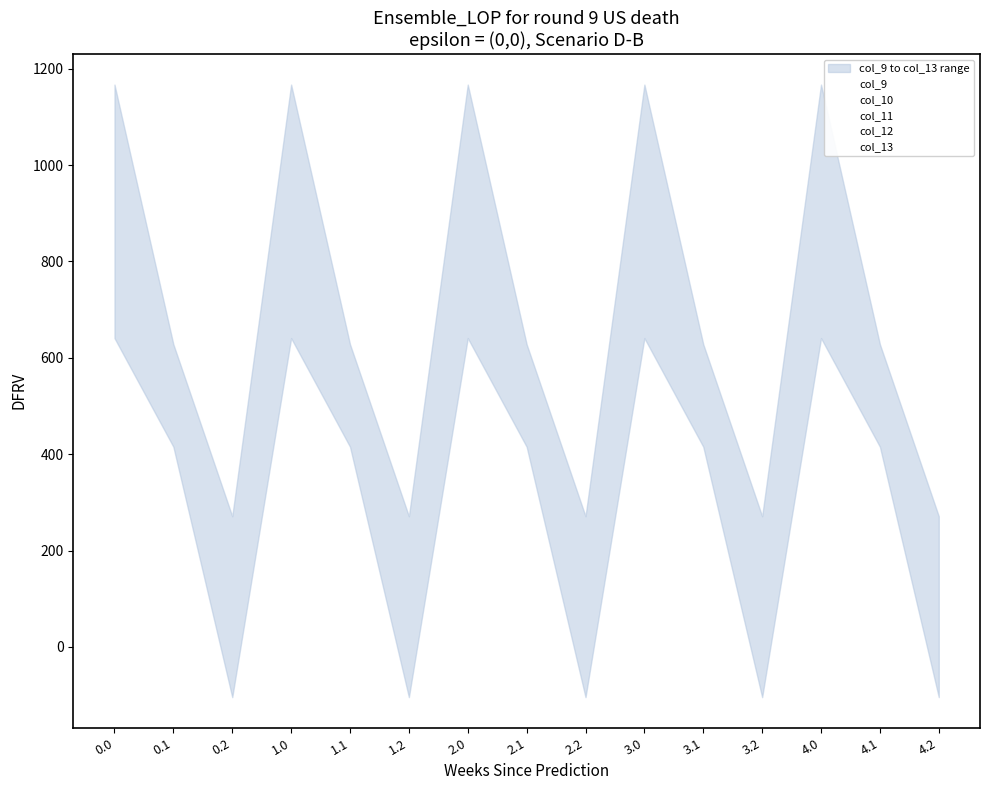

What is the sum of all col_13 values?

8184.0